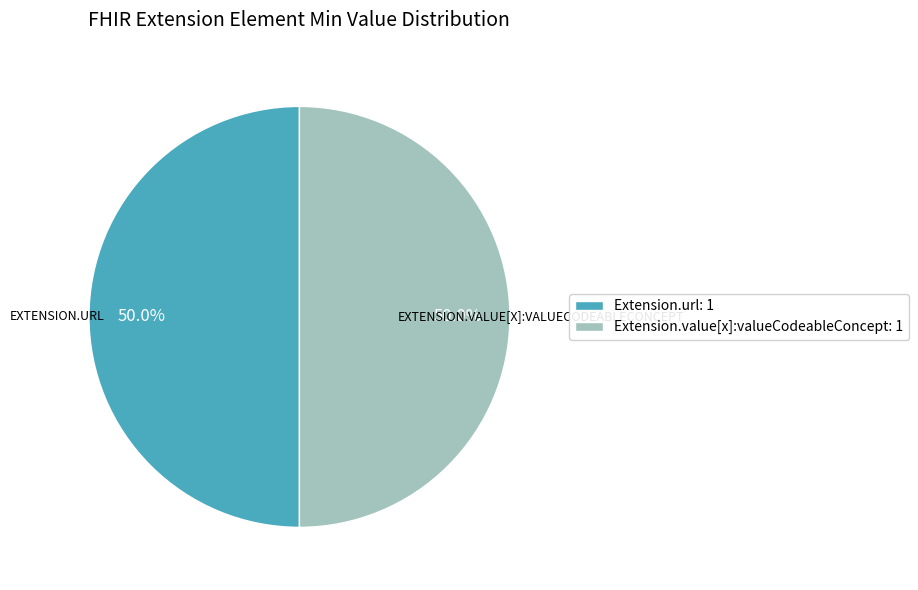

Approximately how many times larger is the value at Extension.value[x]:valueCodeableConcept: 1 compared to Extension.url: 1?

1.0